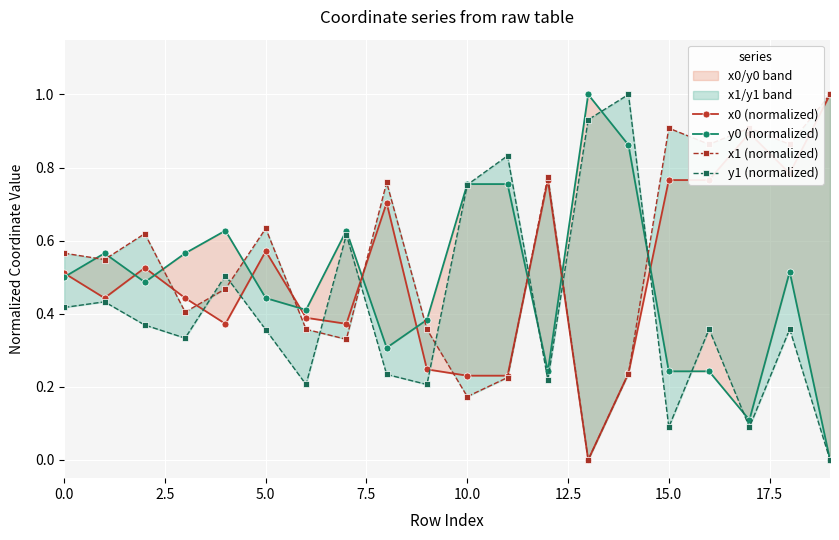

What is the highest value of the x0 (normalized) series?

1.0